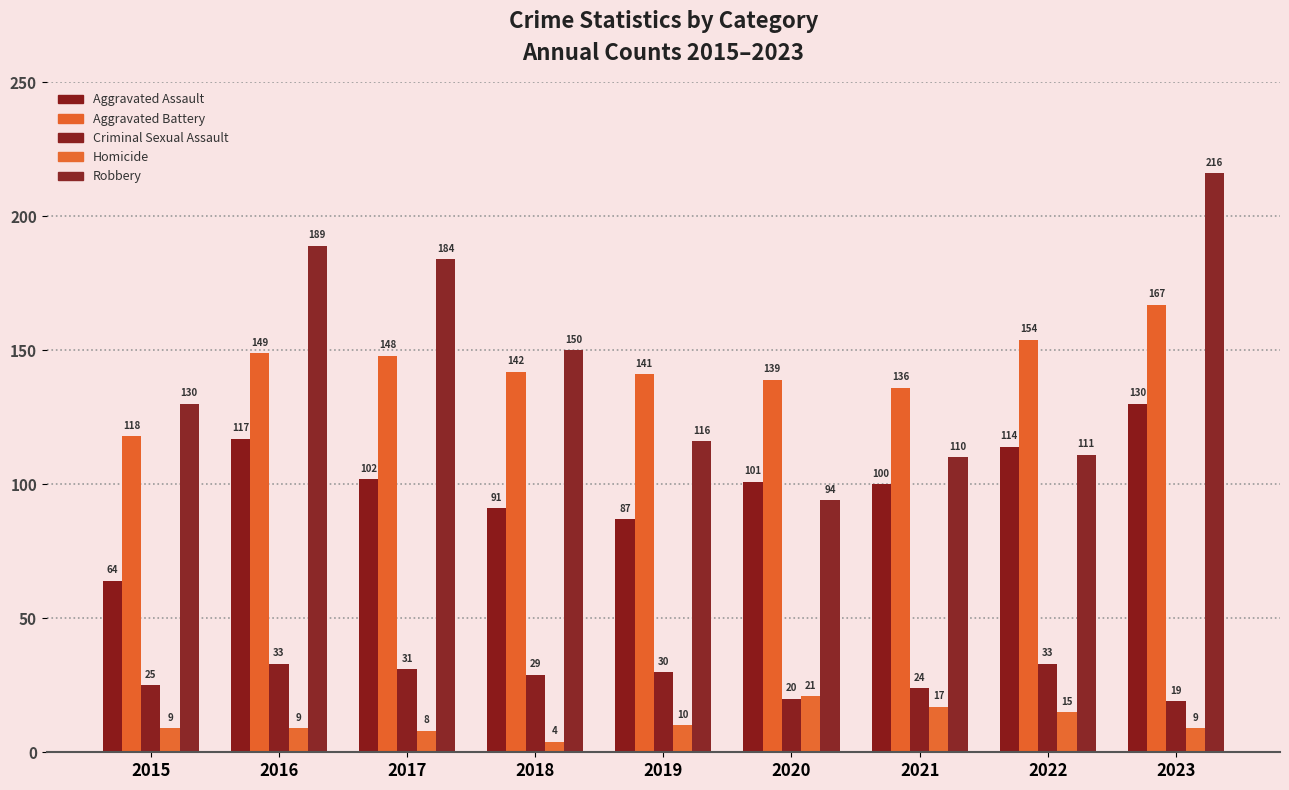

Read the Aggravated Assault value at 2017.

102